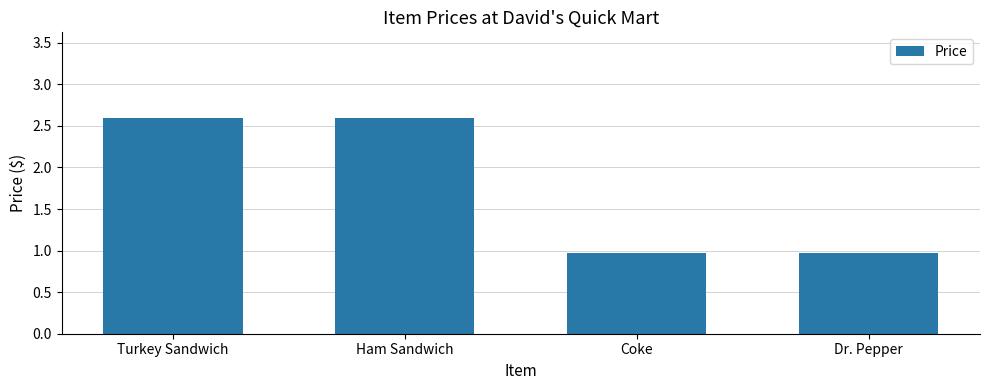

Between Turkey Sandwich and Coke, which is larger?

Turkey Sandwich